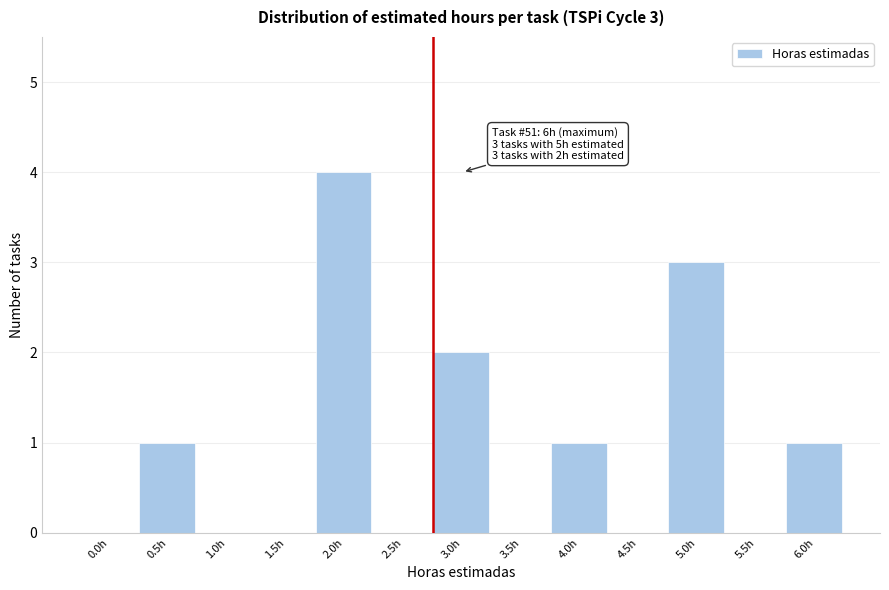

Reading left to right, transcribe all the data shown in this chart.

0.0h=0	0.5h=1	1.0h=0	1.5h=0	2.0h=4	2.5h=0	3.0h=2	3.5h=0	4.0h=1	4.5h=0	5.0h=3	5.5h=0	6.0h=1